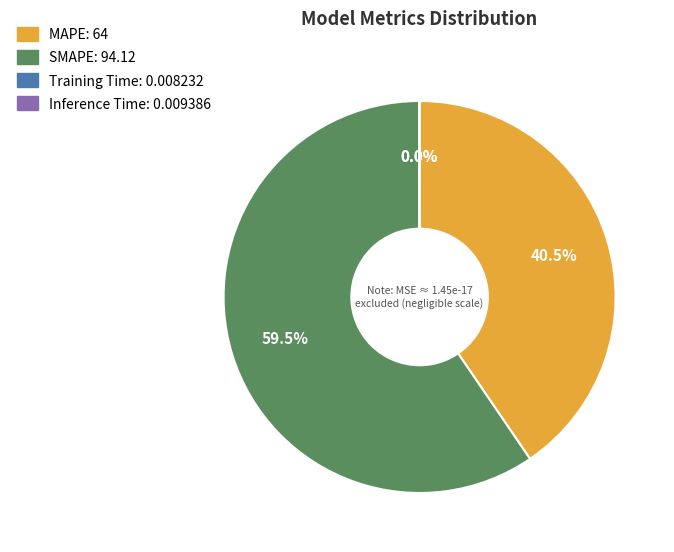

What is the ratio of the value at MAPE to the value at SMAPE?

0.7